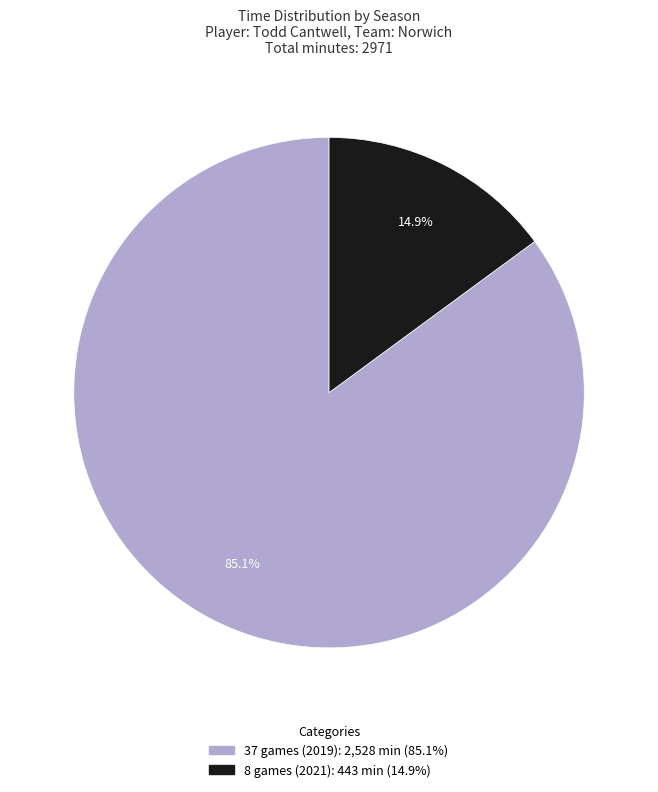

What percentage is NOT represented by 8 games (2021)?

85.1%